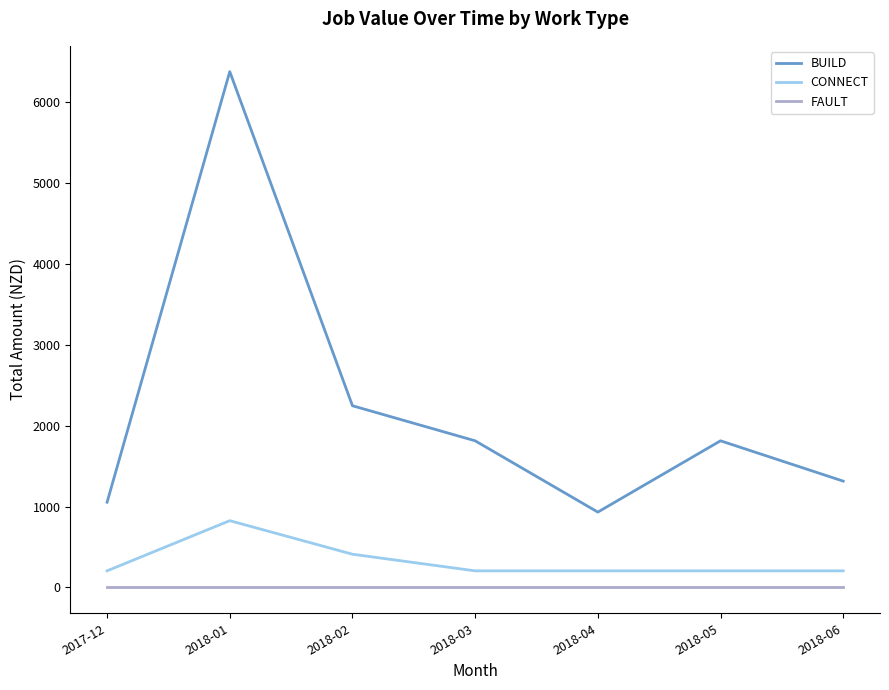

Count the number of data series in this chart.

3